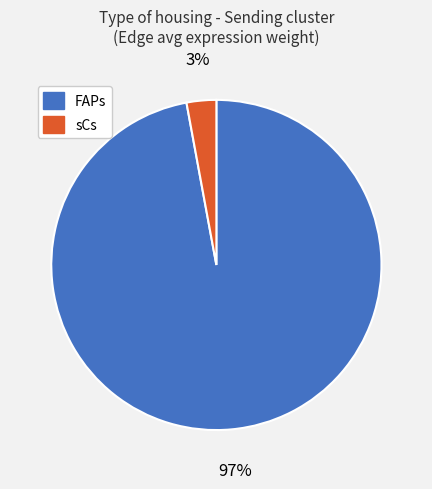

To the nearest percent, what is the difference between the largest and smallest slice percentages?

94%